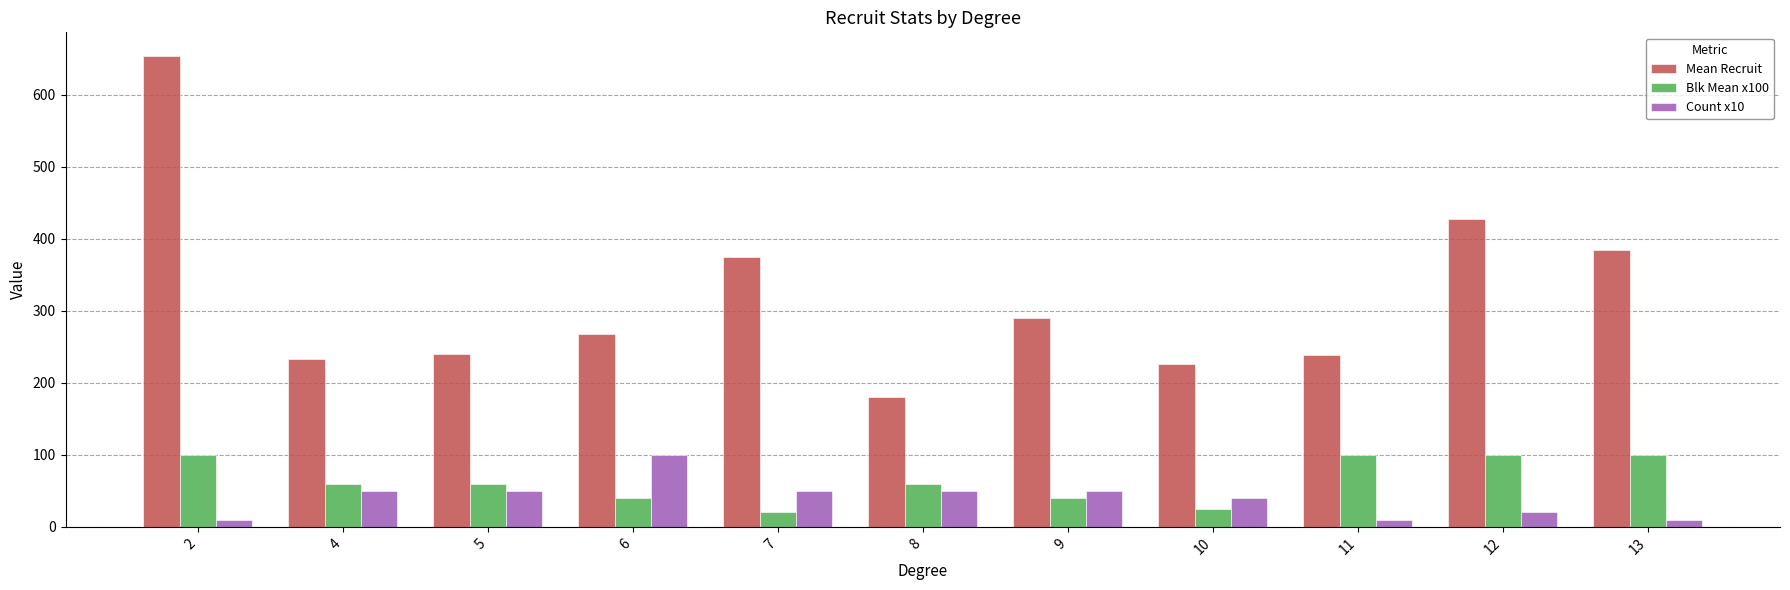

What is the sum of all Mean Recruit values?

3517.6